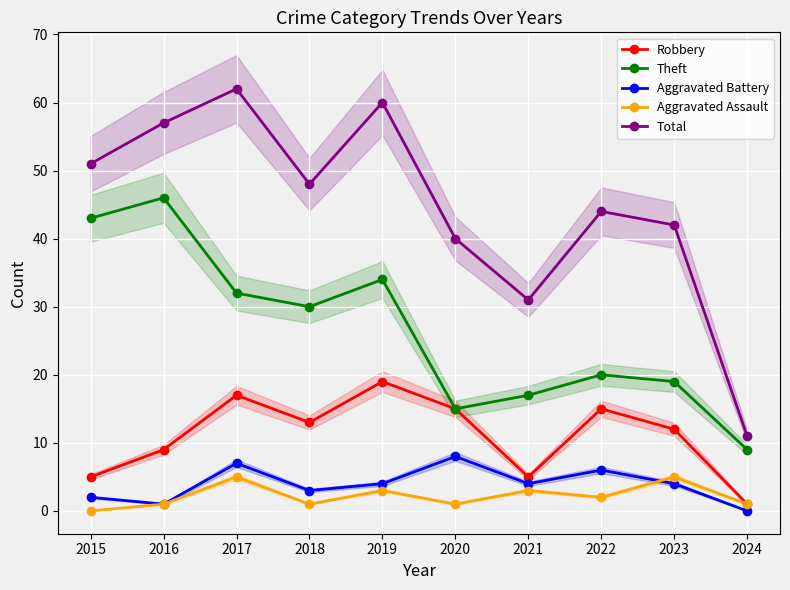

How many categories are shown in the chart?

10